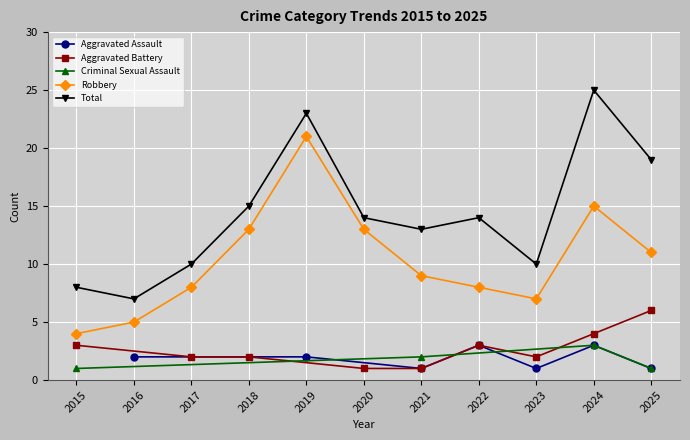

True or false: Aggravated Assault and Criminal Sexual Assault intersect in this chart.

True